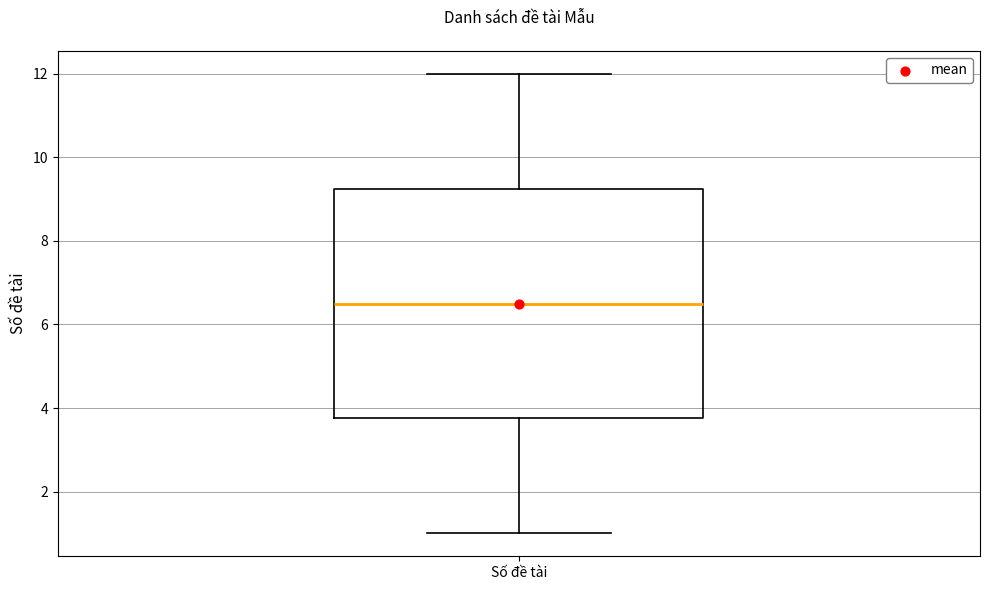

Where does the median line of the box for Số đề tài sit on the y-axis? The values are not printed on the chart, so give them approximately, as read against the axis.

6.6